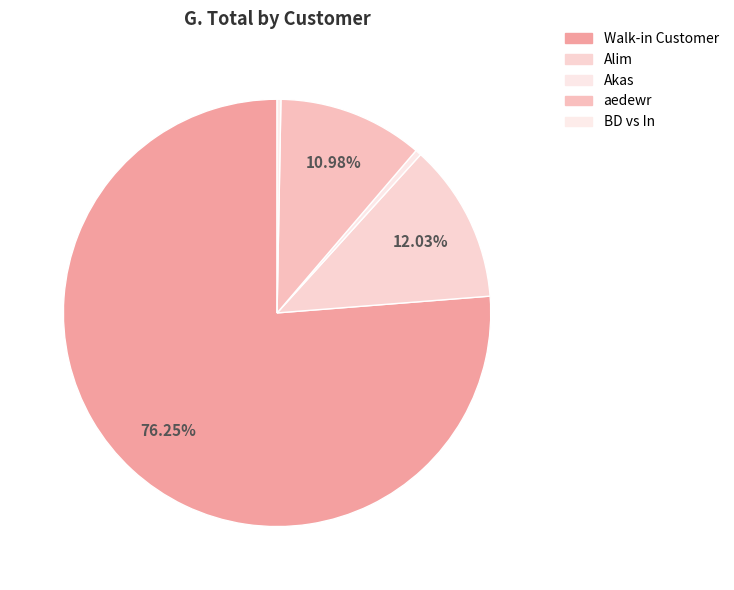

Which has a higher value, Walk-in Customer or BD vs In?

Walk-in Customer